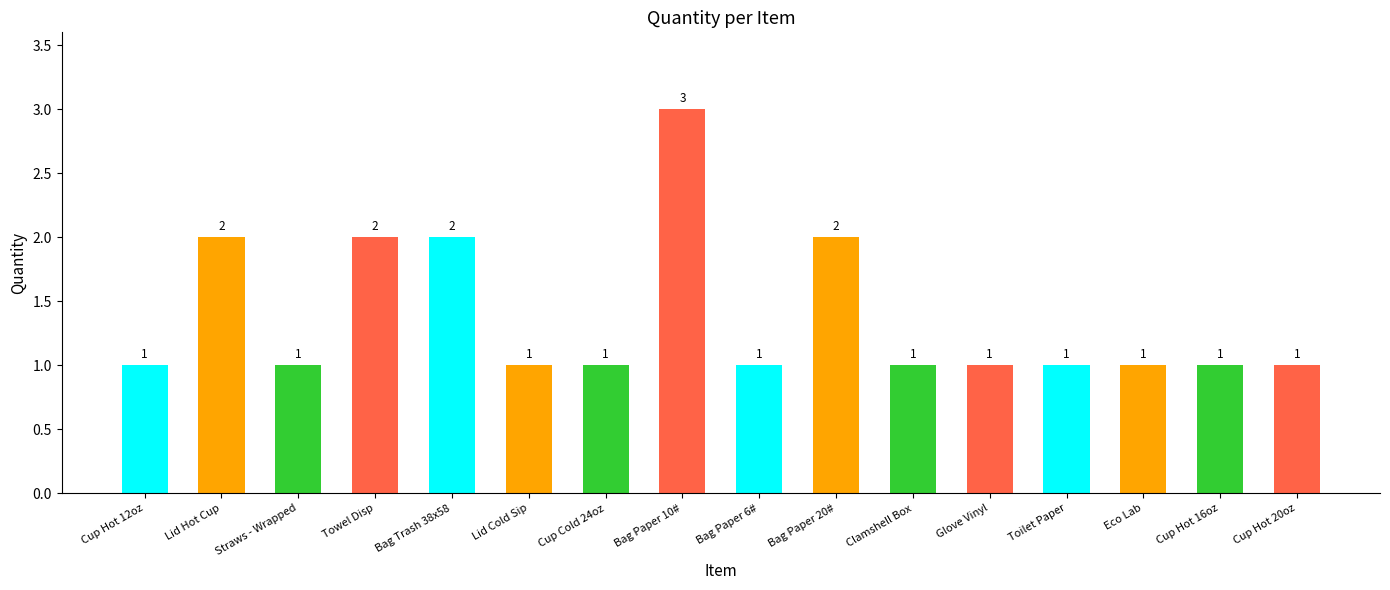

The value at Cup Hot 16oz is 1. True or false?

True